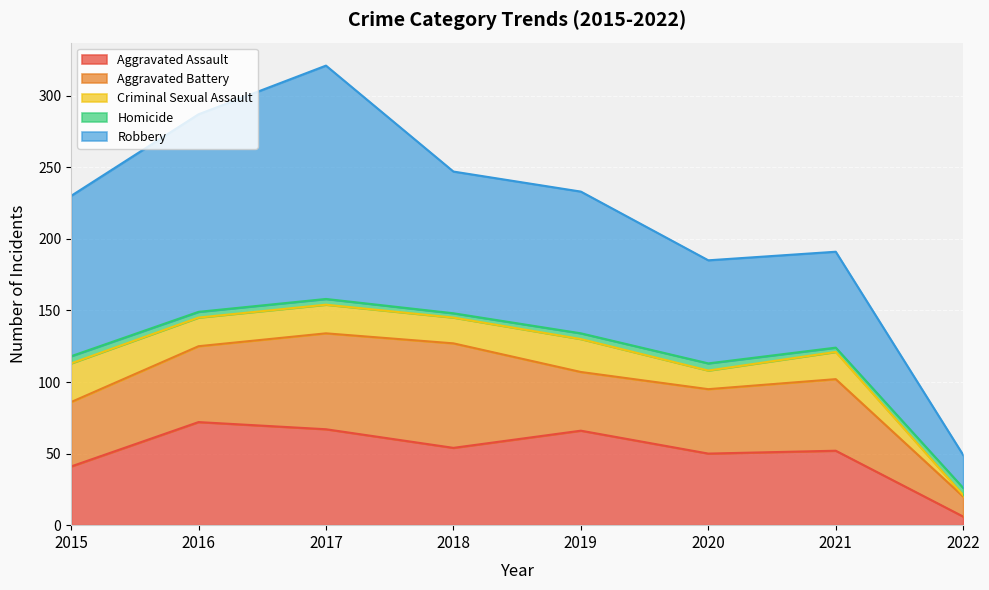

What is the difference between the Aggravated Battery values at 2018 and 2015?

28